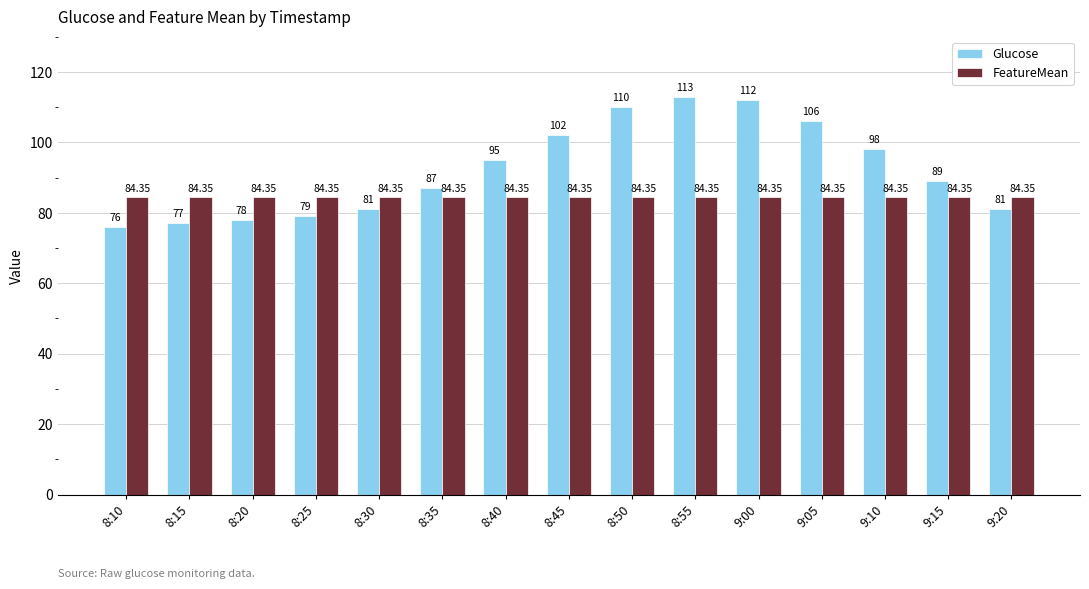

What is the label of the 4th bar from the right?

9:05